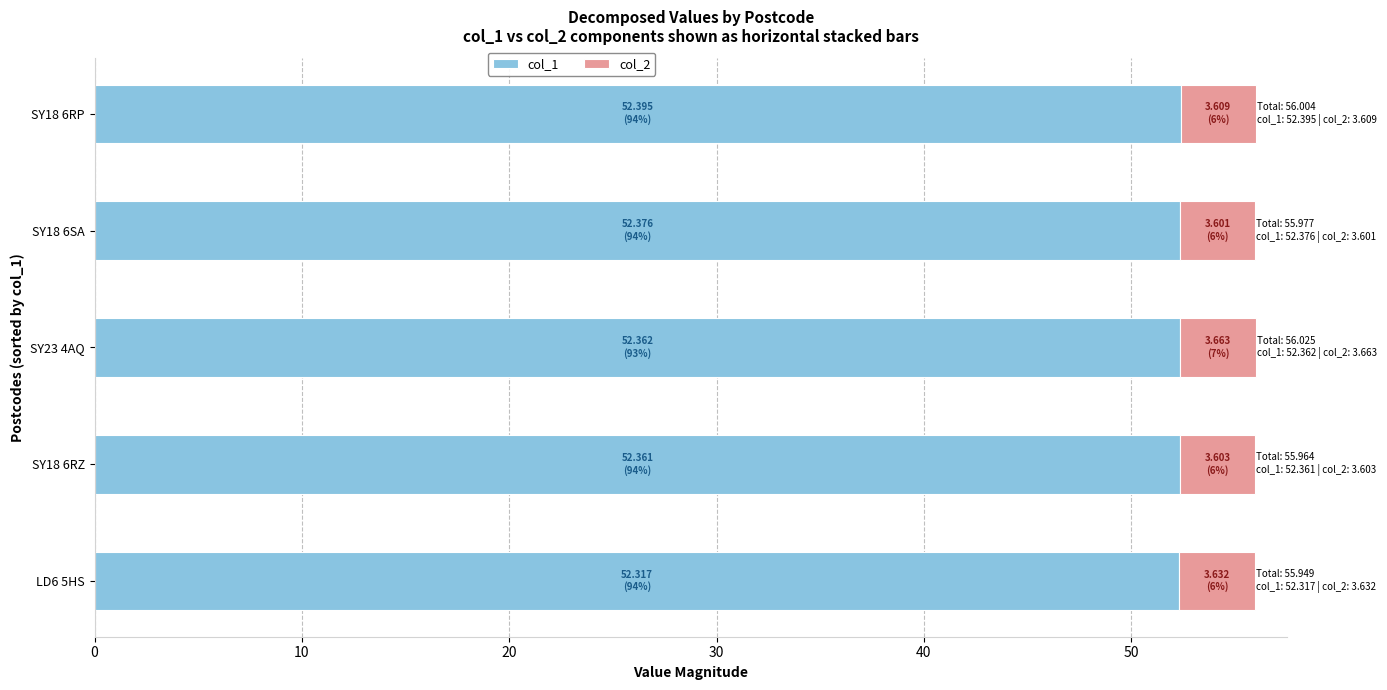

What is the highest value of the col_1 series?

52.4